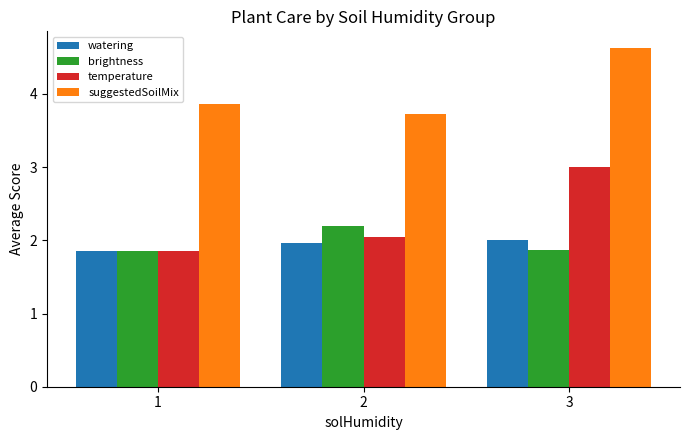

Which series has the widest spread of values?

temperature